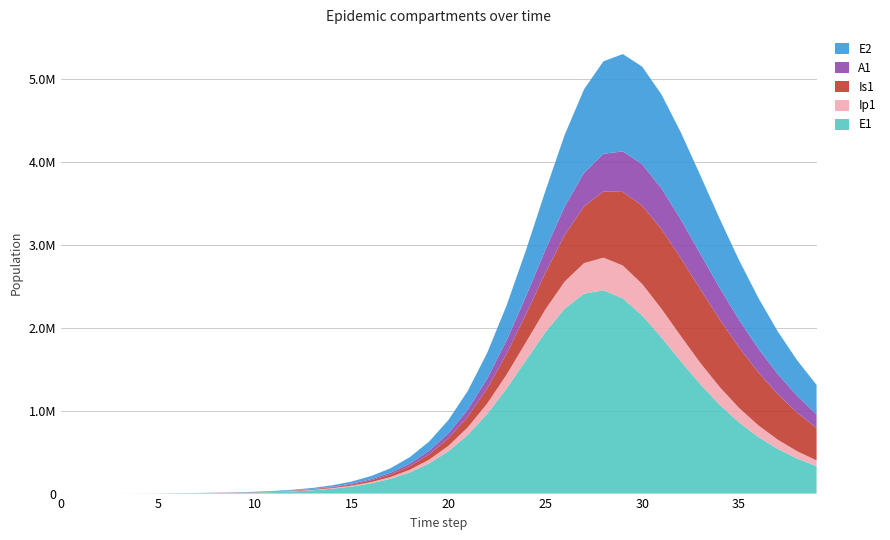

Reading left to right, transcribe all the data shown in this chart.

E1: 0.0	6.3	23.1	79.7	274.5	945.1	3252.6	4497.7	6167.2	8869.2	12906.8	18828.7	27469.1	40045.5	58307.6	84741.5	122829.6	177347.2	254634.5	362690.1	510774.0	708000.8	960251.0	1264998.9	1604921.4	1943659.0	2229290.9	2408984.1	2449762.4	2352193.6	2147258.1	1880186.2	1593514.5	1317805.2	1070352.2	858122.2	681569.4	537718.8	422185.8	330325.1
Ip1: 0.0	0.5	1.9	6.7	23.0	79.4	273.1	583.0	792.4	1116.1	1609.3	2340.7	3412.8	4976.7	7251.7	10551.5	15320.2	22175.3	31953.9	45749.3	64903.7	90900.3	125064.9	167982.7	218629.5	273469.2	326147.0	368527.1	393184.3	396212.0	378578.0	345231.7	302814.8	257486.4	213746.9	174246.6	140142.0	111598.2	88224.3	69376.8
Is1: 1.0	0.9	1.7	4.8	15.9	54.2	186.3	484.6	917.2	1438.1	2142.9	3147.2	4602.7	6721.3	9805.9	14291.2	20798.0	30204.8	43735.2	63054.9	90353.1	128353.0	180150.6	248730.3	336007.5	441391.5	560246.6	683122.2	796757.0	887100.0	943218.8	960170.1	939560.4	887983.5	814515.1	728428.8	637714.5	548433.0	464669.4	388809.9
A1: 0.0	0.2	1.2	4.5	15.8	54.5	187.7	431.2	676.5	1003.9	1471.8	2151.3	3141.6	4584.6	6684.5	9734.4	14150.6	20517.4	29638.8	42587.7	60732.3	85690.5	119139.7	162385.9	215638.1	277101.2	342300.4	404277.9	455063.9	487993.3	499680.7	490622.5	464363.8	425976.0	380652.5	332824.2	285803.0	241780.8	202009.4	167033.6
E2: 0.0	1.9	7.0	24.1	82.9	285.2	981.7	1357.6	1861.7	2677.8	3897.9	5688.4	8303.4	12114.8	17660.2	25710.3	37358.7	54134.7	78131.9	112124.2	159602.6	224606.4	311138.6	421927.6	556436.0	708528.2	865043.9	1007028.9	1114420.8	1172480.5	1176389.6	1131512.9	1049929.9	945841.1	832064.5	718341.5	611083.1	513883.2	428270.1	354412.5